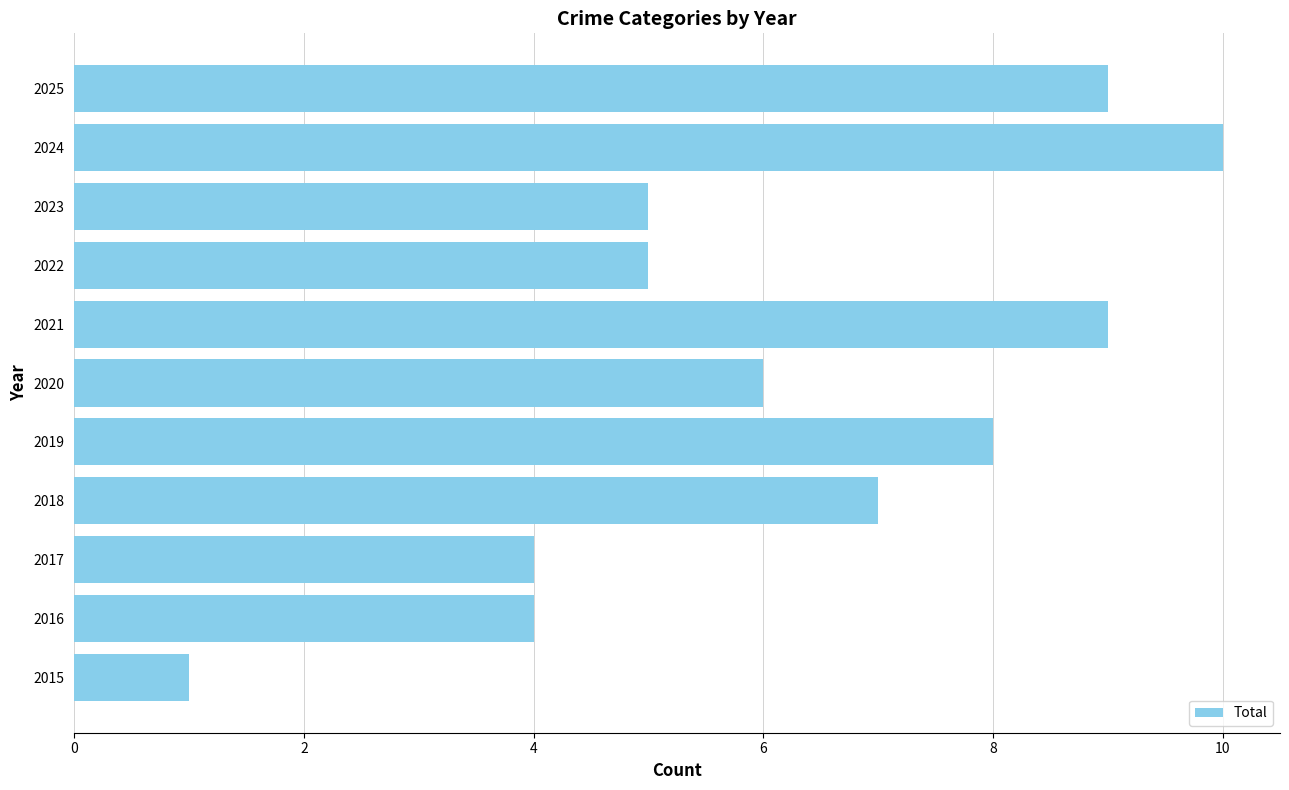

What is the approximate value at 2024?

10